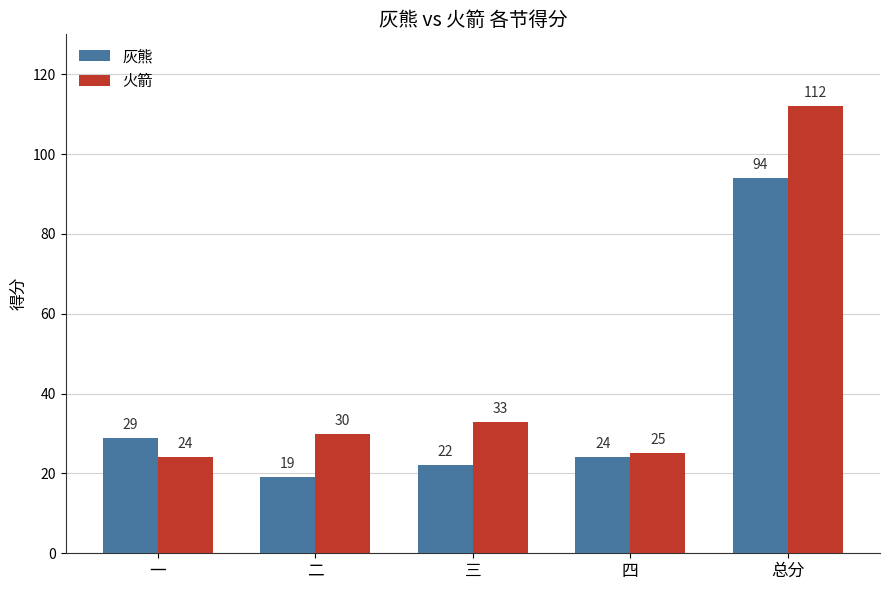

What is the spread (max minus min) of values at 总分?

18